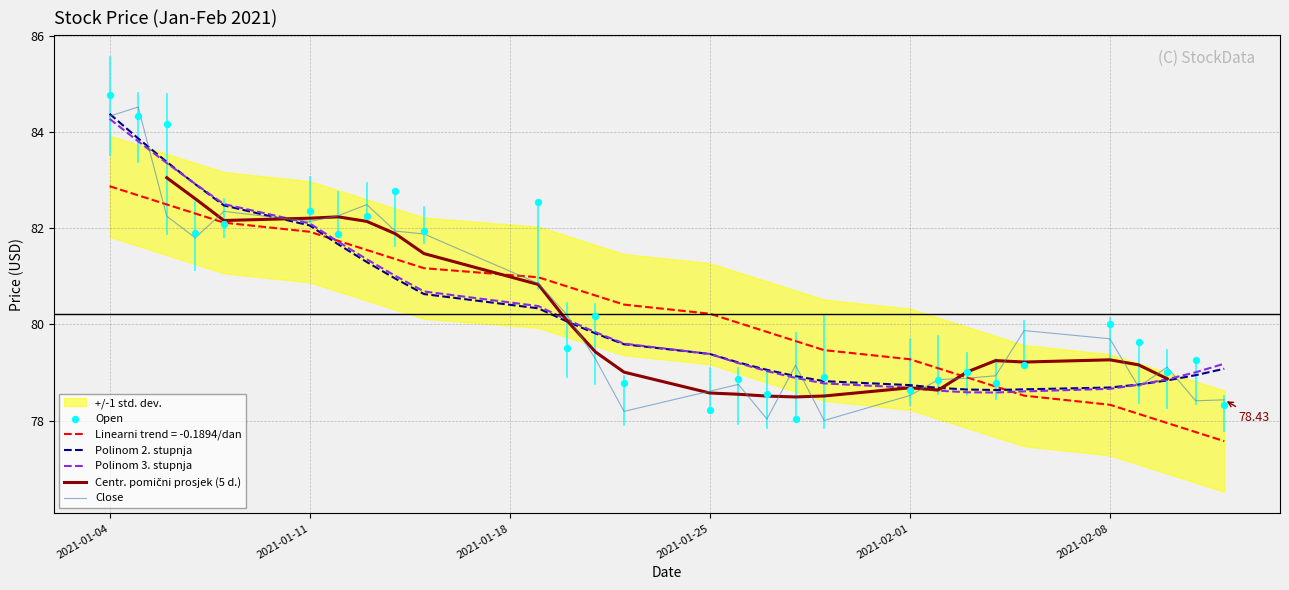

Which series has the widest spread of Y values?

Open